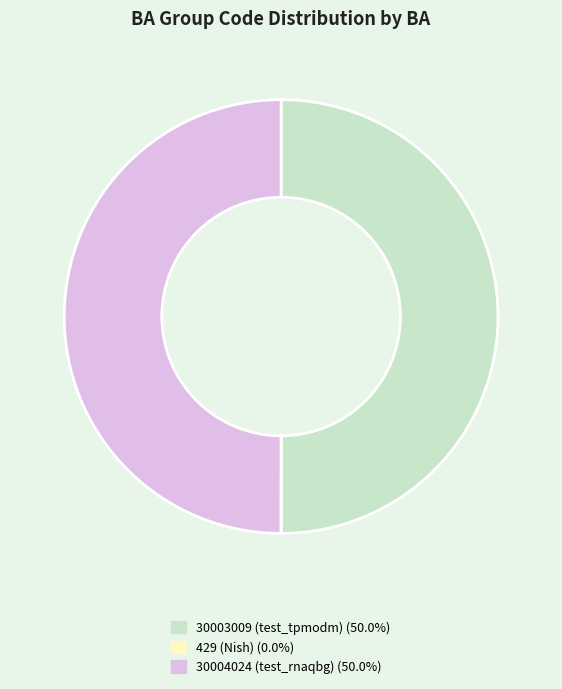

What is the ratio of the value at 30004024 (test_rnaqbg) to the value at 30003009 (test_tpmodm)?

1.0